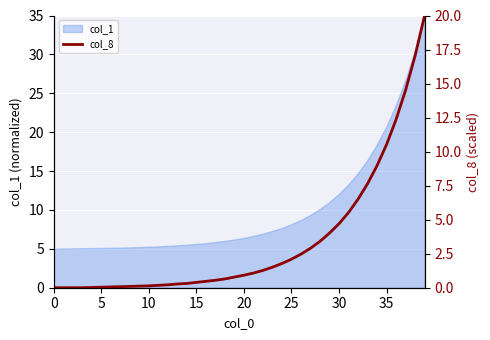

What is the approximate value at 25?

2.1